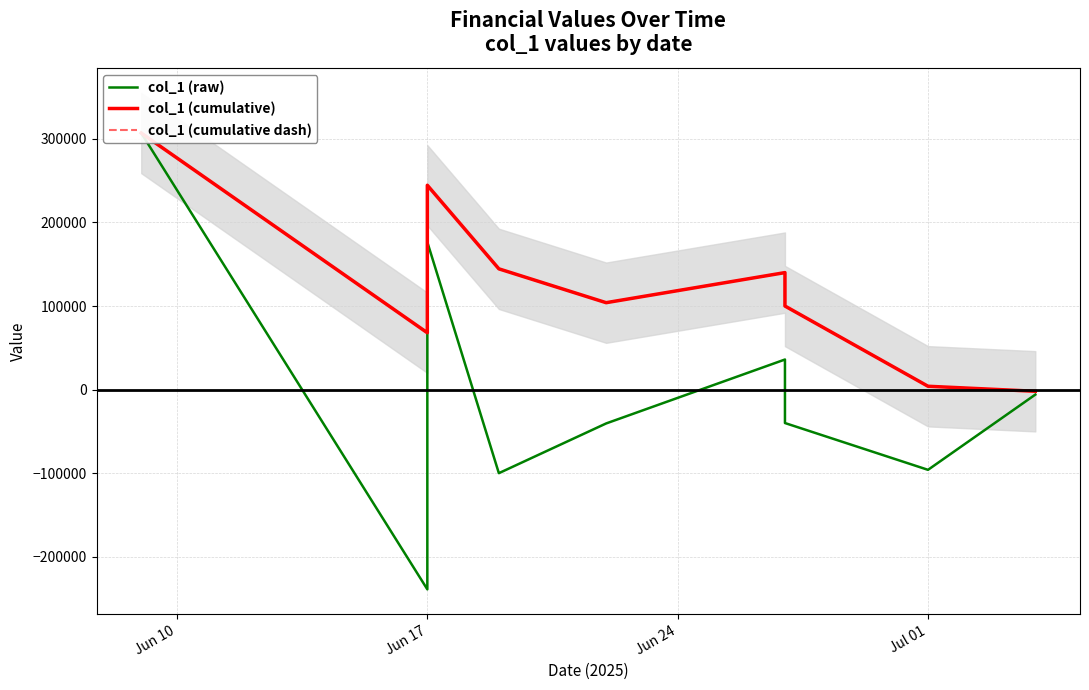

What are all the series names shown in the legend?

col_1 (raw), col_1 (cumulative), col_1 (cumulative dash)